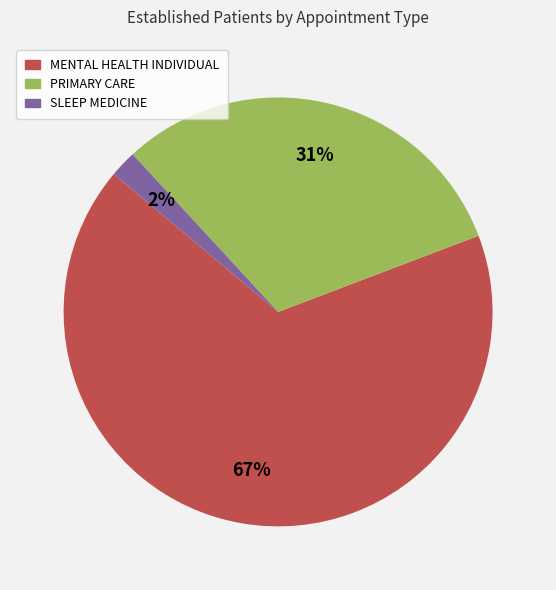

To the nearest percent, what is the difference between the largest and smallest slice percentages?

65%